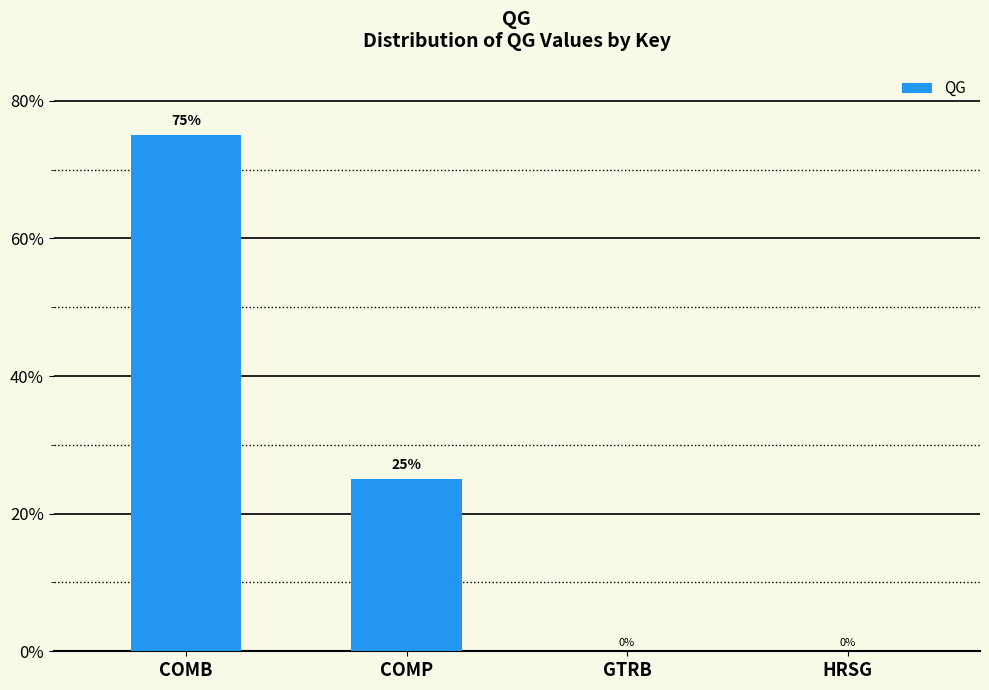

Count the values in the range 0 to 1.

4